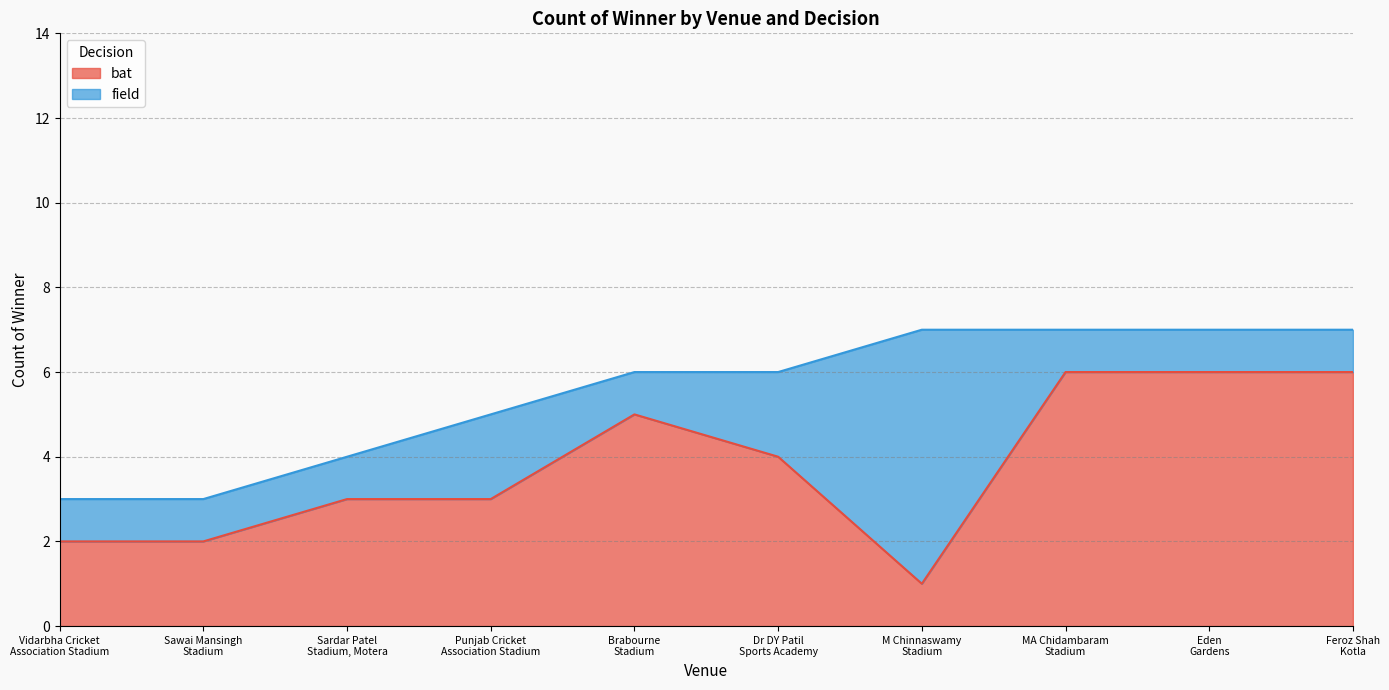

List the labels in order of value, largest first.

MA Chidambaram
Stadium, Eden
Gardens, Feroz Shah
Kotla, Brabourne
Stadium, Dr DY Patil
Sports Academy, Sardar Patel
Stadium, Motera, Punjab Cricket
Association Stadium, Vidarbha Cricket
Association Stadium, Sawai Mansingh
Stadium, M Chinnaswamy
Stadium